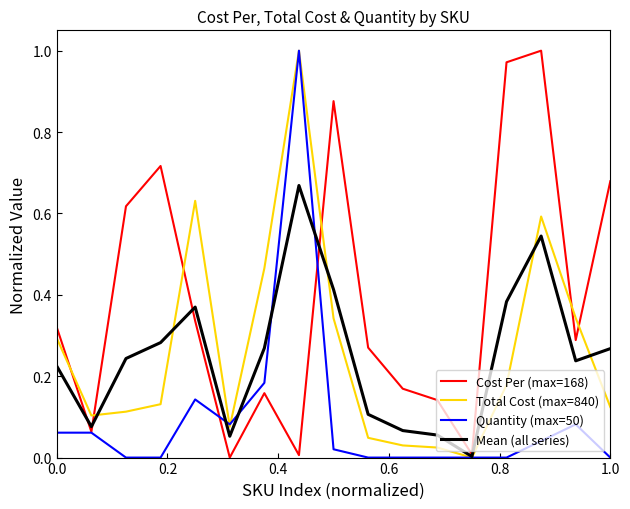

How many lines are shown in the chart?

4